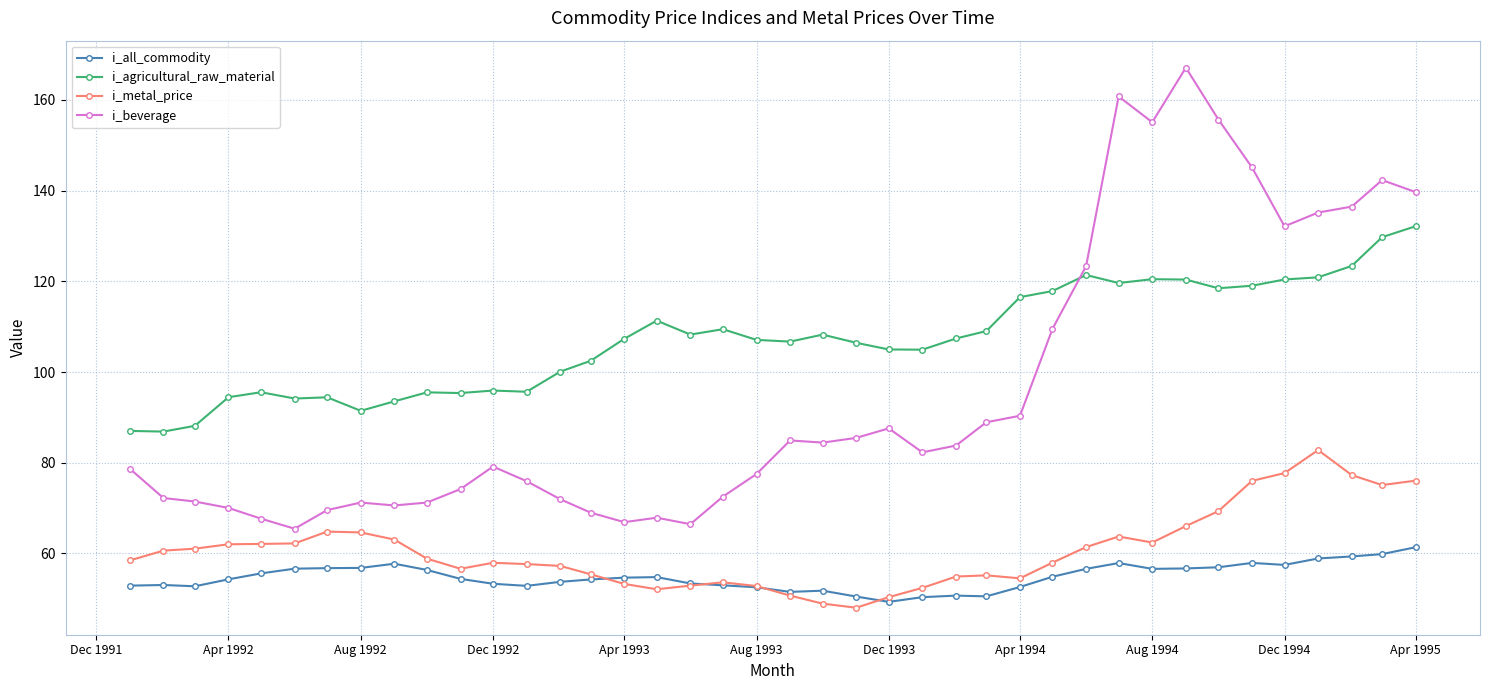

What is the value of the i_agricultural_raw_material point at the 15th from the left?

102.5